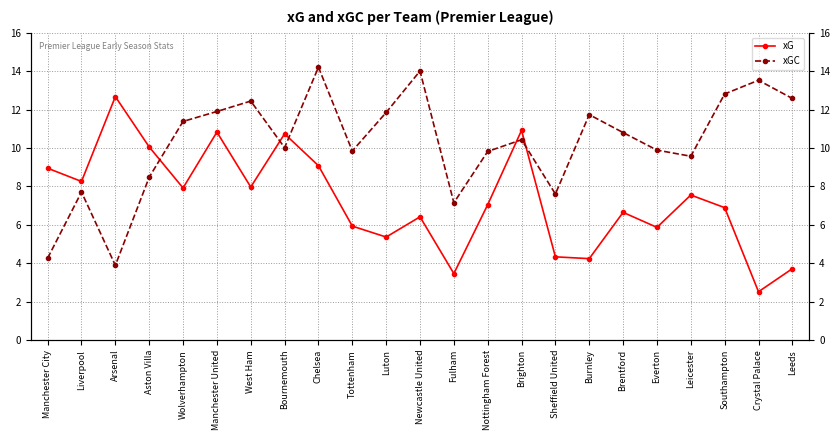

What are all the series names shown in the legend?

xG, xGC